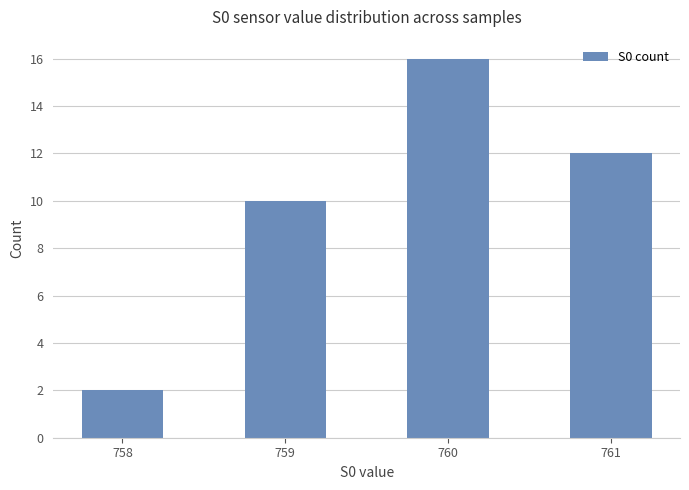

What is the change in value from 758 to 759?

+8